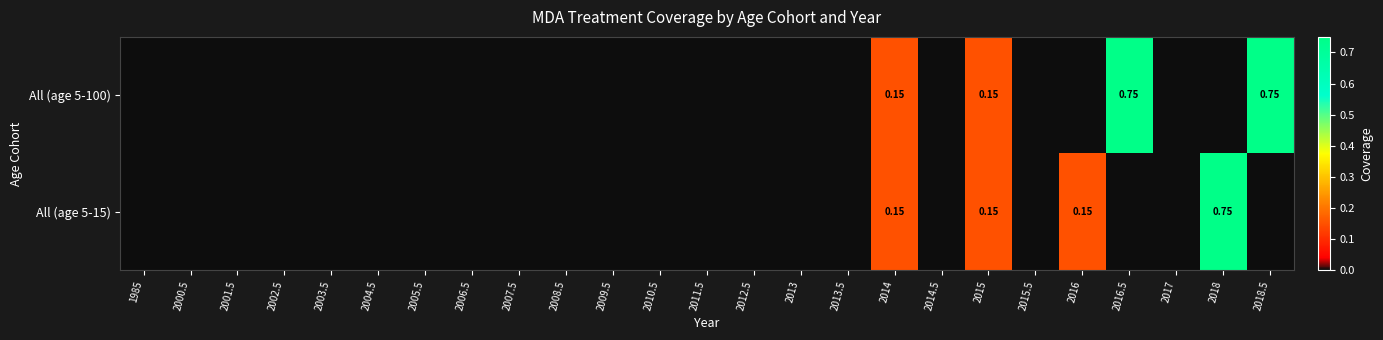

At which category is the sum across all series the highest?

2016.5